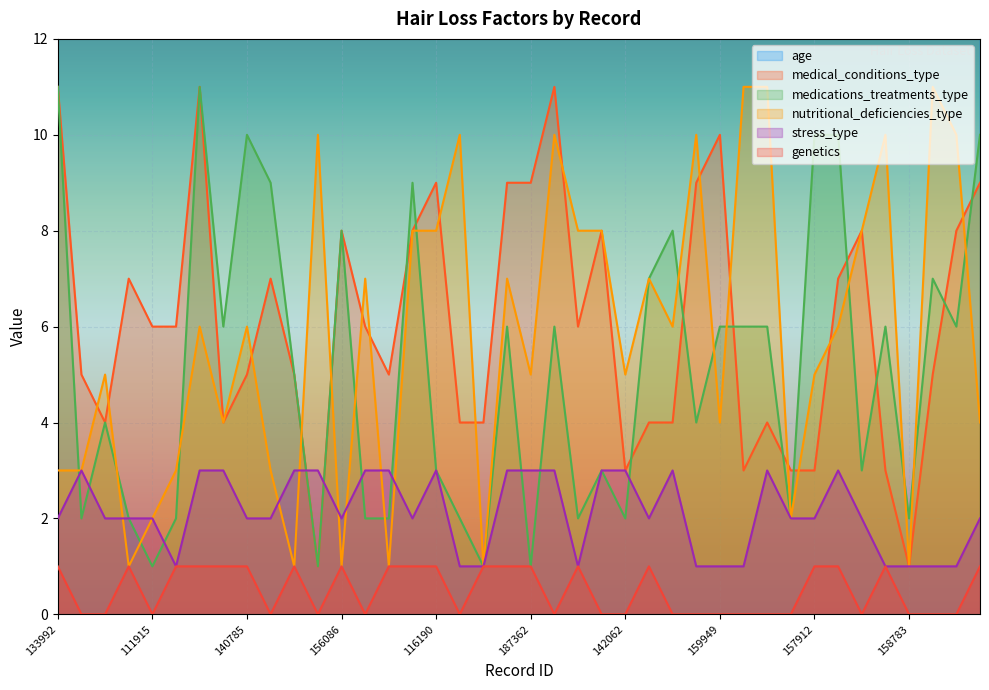

Rank the categories by genetics value from highest to lowest.

133992, 118261, 139661, 169255, 112032, 140785, 118858, 156086, 150154, 130552, 116190, 147404, 136709, 187362, 148974, 147833, 157912, 144334, 177638, 178632, 148393, 155074, 111915, 187999, 159158, 178256, 194441, 133804, 116818, 142062, 190967, 114579, 159949, 117296, 139857, 133091, 136948, 158783, 164570, 132733